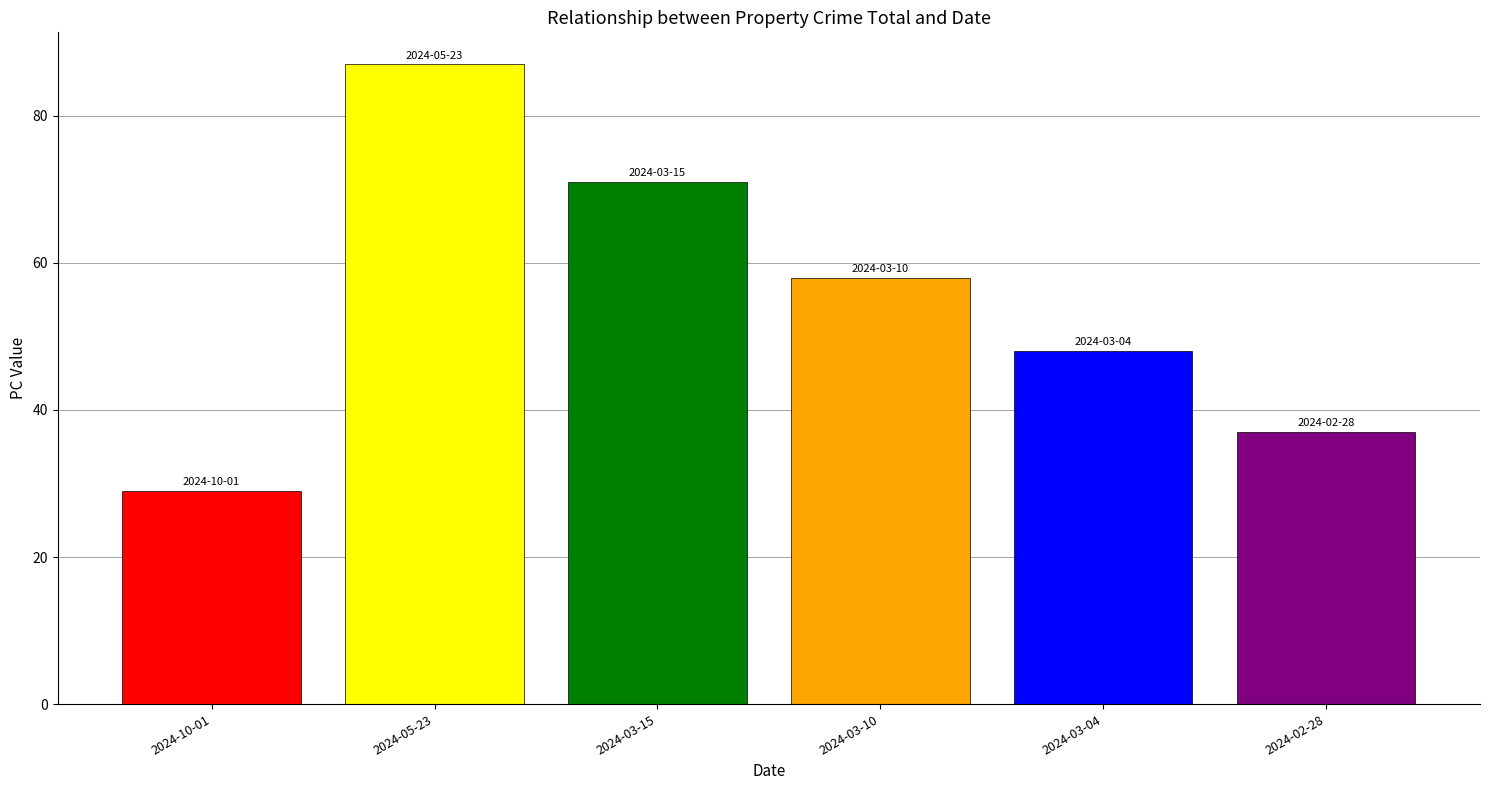

What is the label of the 4th bar from the left?

2024-03-10